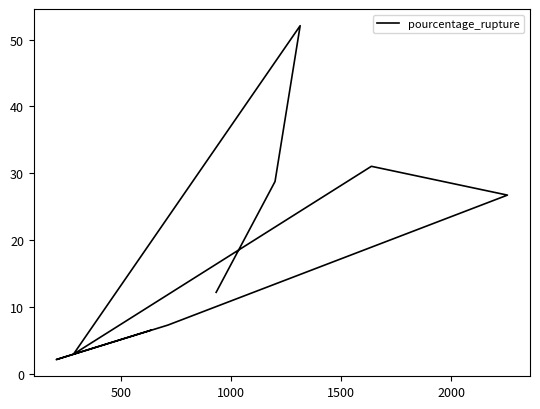

True or false: the data shows 10.5 at 6.

False